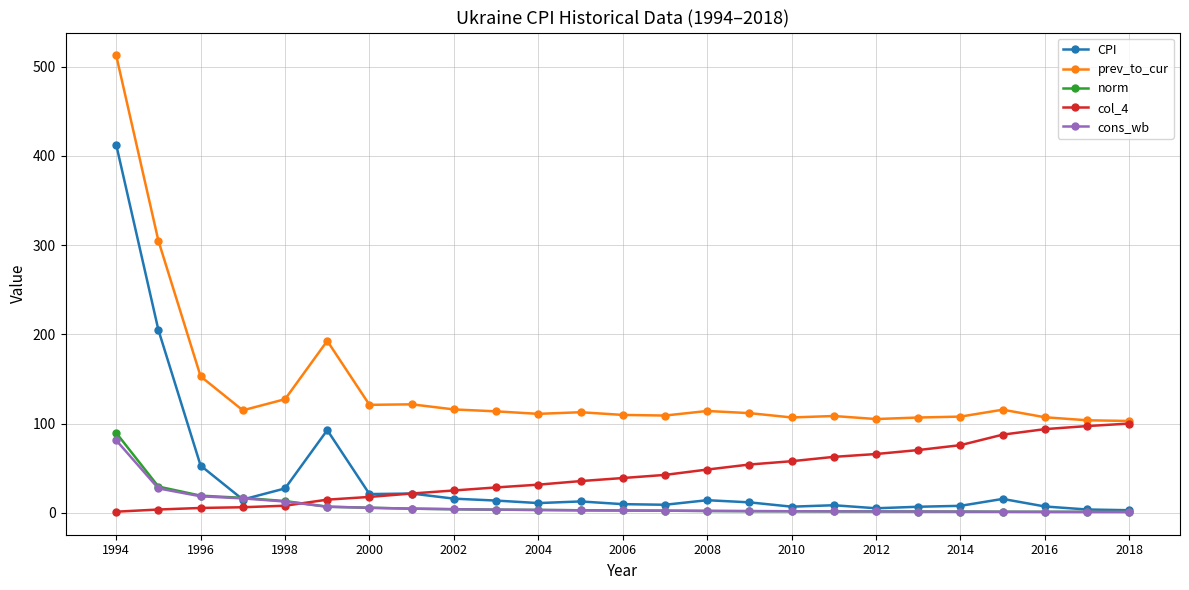

What is the difference between the maximum and second lowest values in the norm series?

88.5